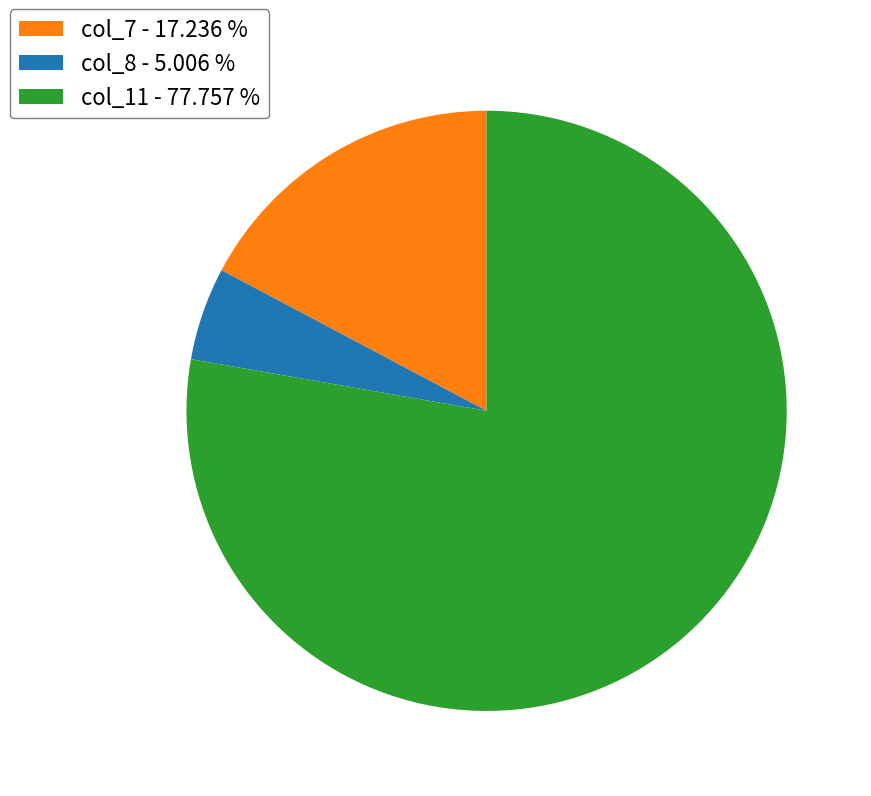

How many slices are in this pie chart?

3